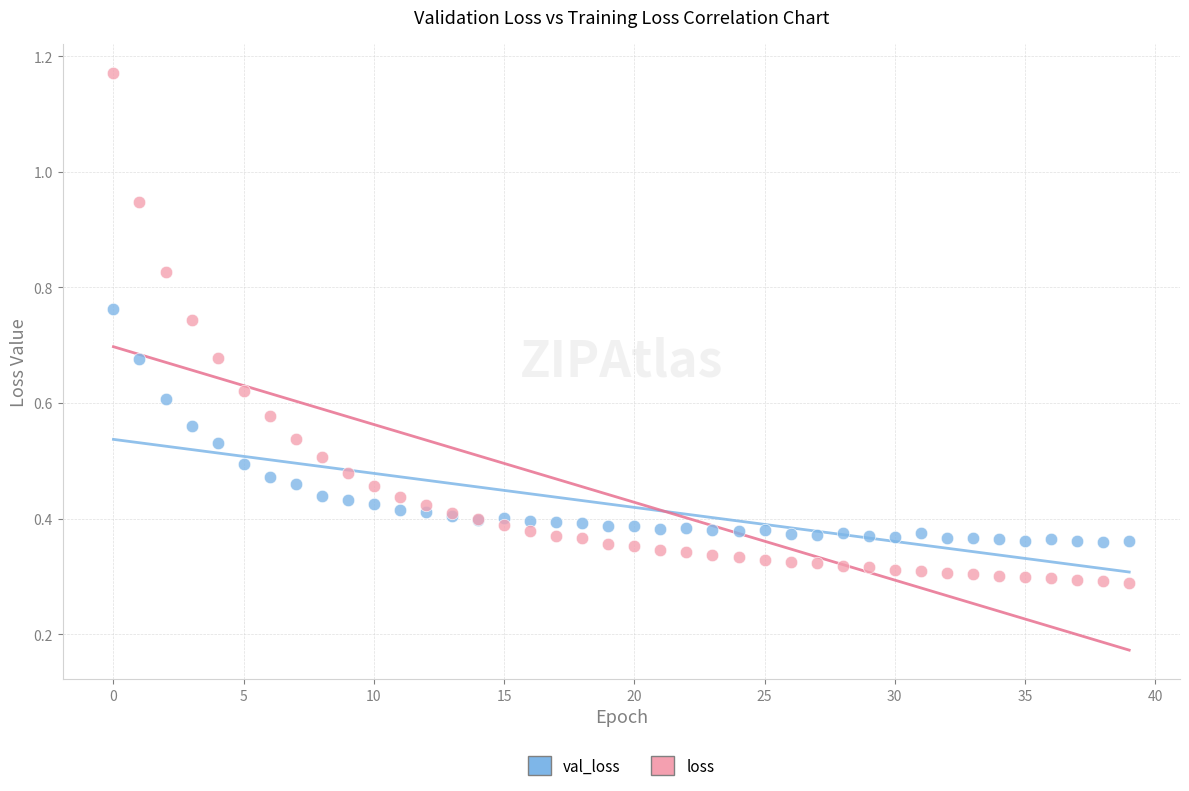

Which series has the widest spread of Y values?

loss